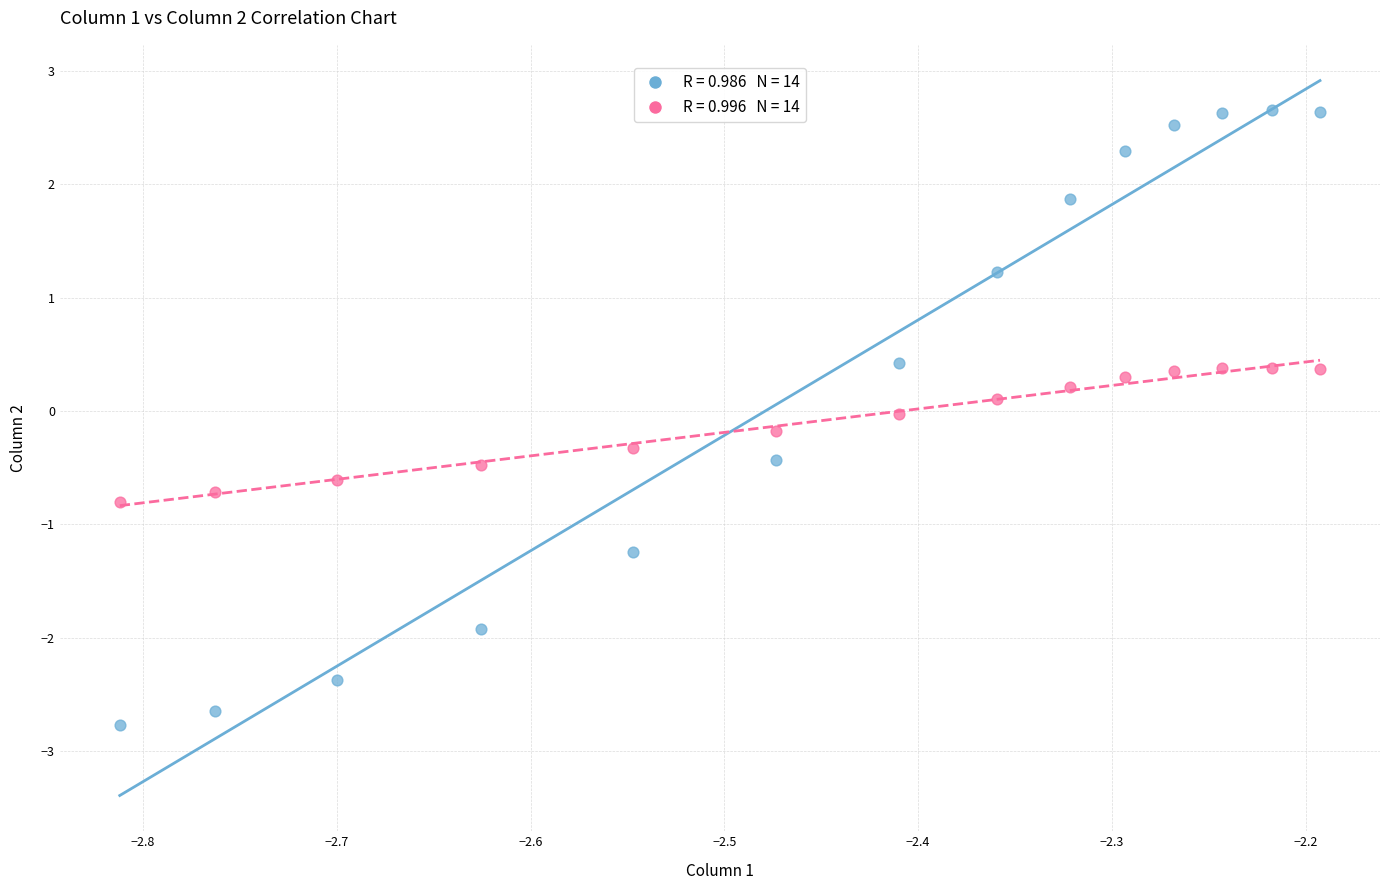

Across all data points, what is the range of X values (max minus min)?

0.6